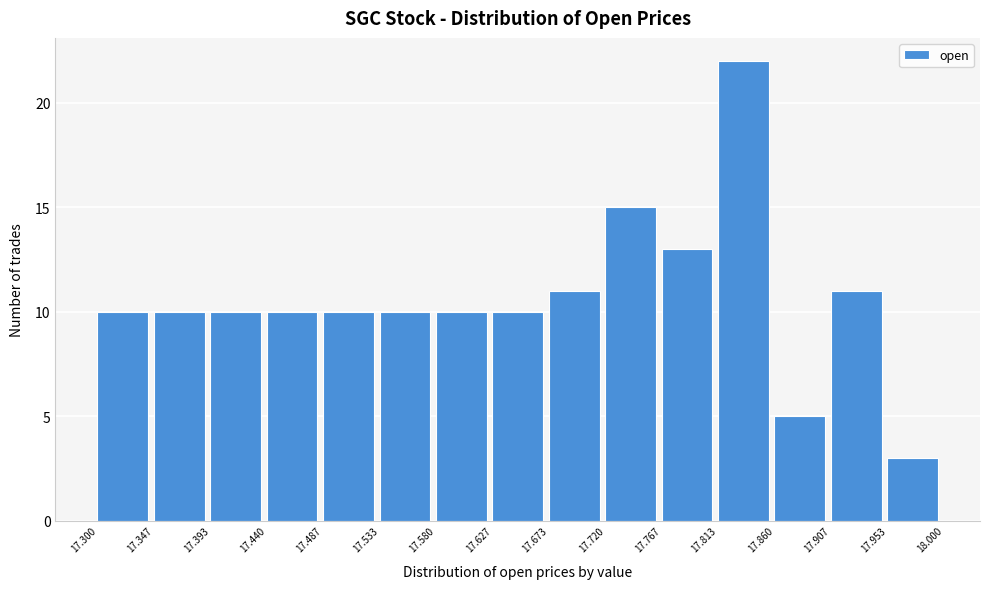

Reading left to right, transcribe this chart: for each bar, give the range it covers on the x-axis and its height. The values are not printed on the chart, so give them approximately, as read against the axis.

17.300 to 17.347: 10
17.347 to 17.393: 10
17.393 to 17.440: 10
17.440 to 17.487: 10
17.487 to 17.533: 10
17.533 to 17.580: 10
17.580 to 17.627: 10
17.627 to 17.673: 10
17.673 to 17.720: 11
17.720 to 17.767: 15
17.767 to 17.813: 13
17.813 to 17.860: 22
17.860 to 17.907: 5
17.907 to 17.953: 11
17.953 to 18.000: 3